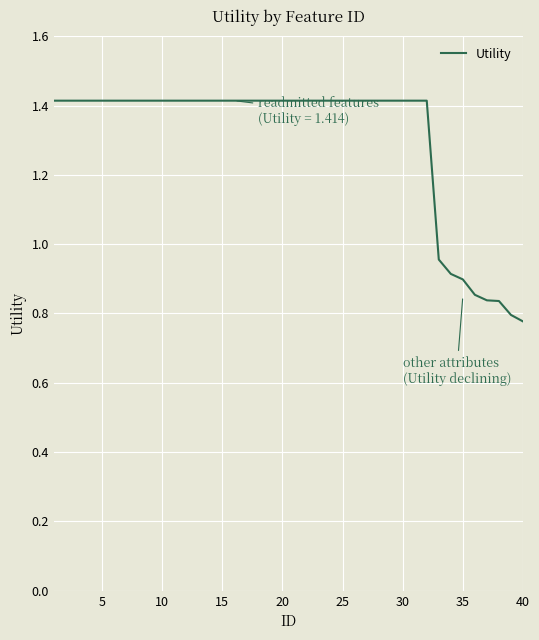

What is the greatest value displayed?

1.4